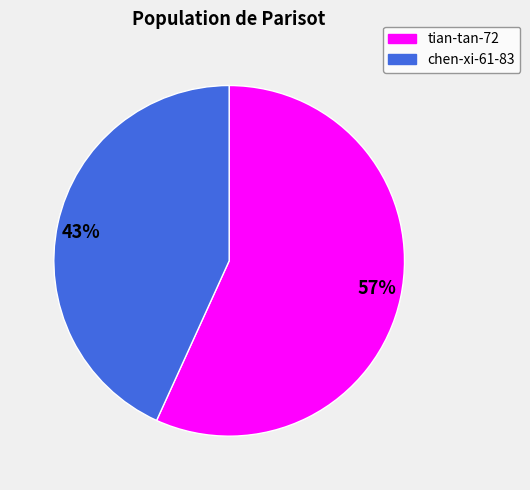

What is the largest slice in the pie chart?

tian-tan-72